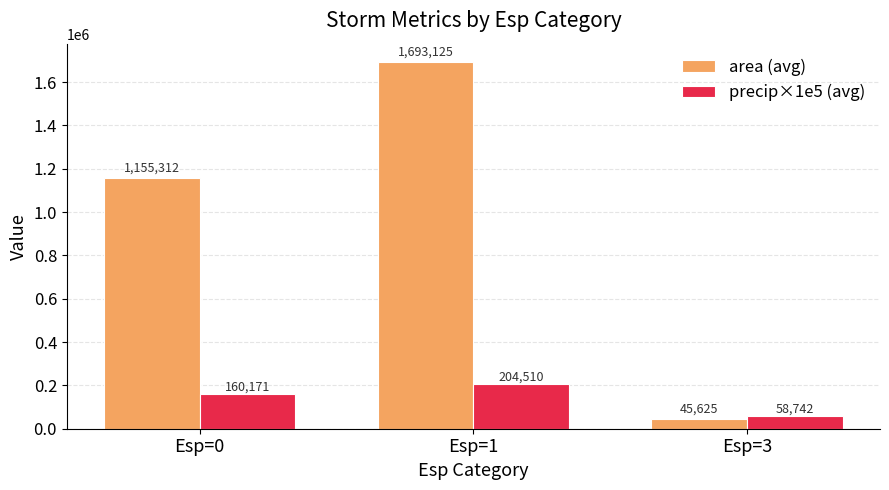

At which category is the sum across all series the highest?

Esp=1